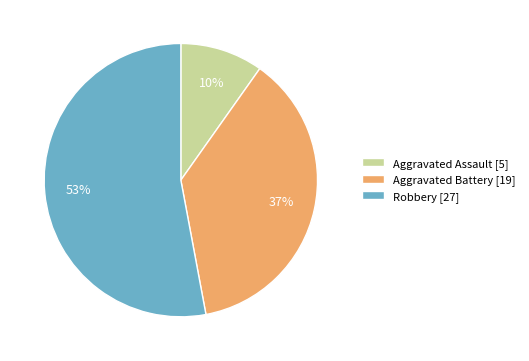

To the nearest percent, what is the combined percentage of Aggravated Assault and Robbery?

63%